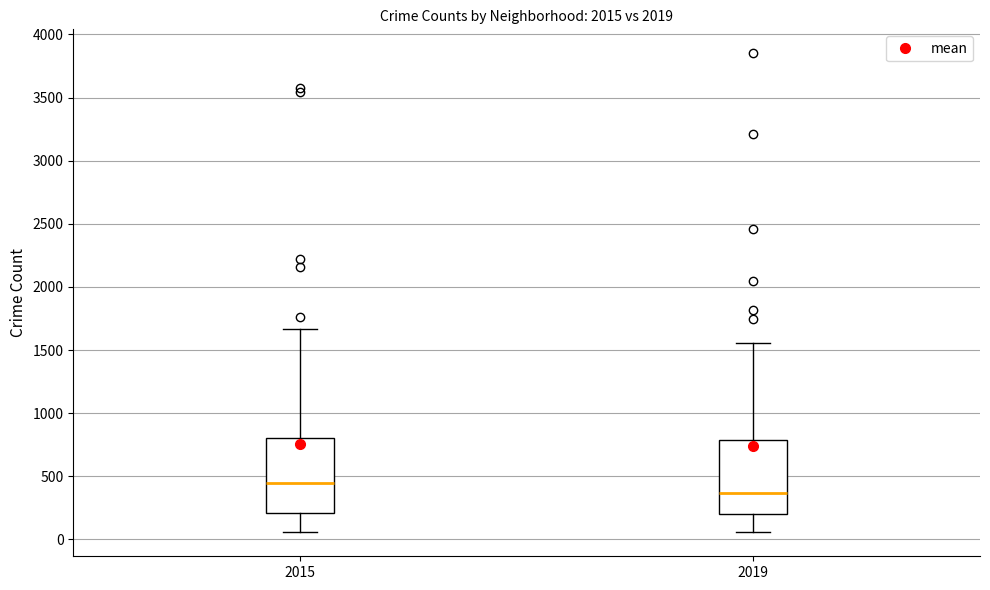

Where does the median line of the box at x = 2019 sit on the y-axis? The values are not printed on the chart, so give them approximately, as read against the axis.

350